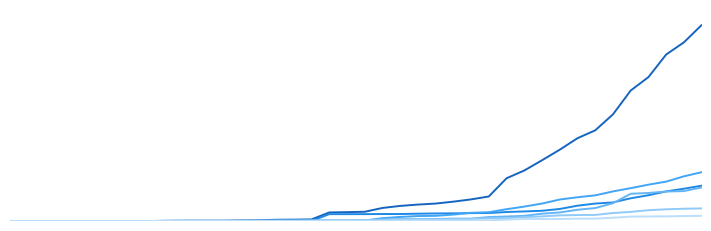

Is this an area chart (filled region under the line)?

No